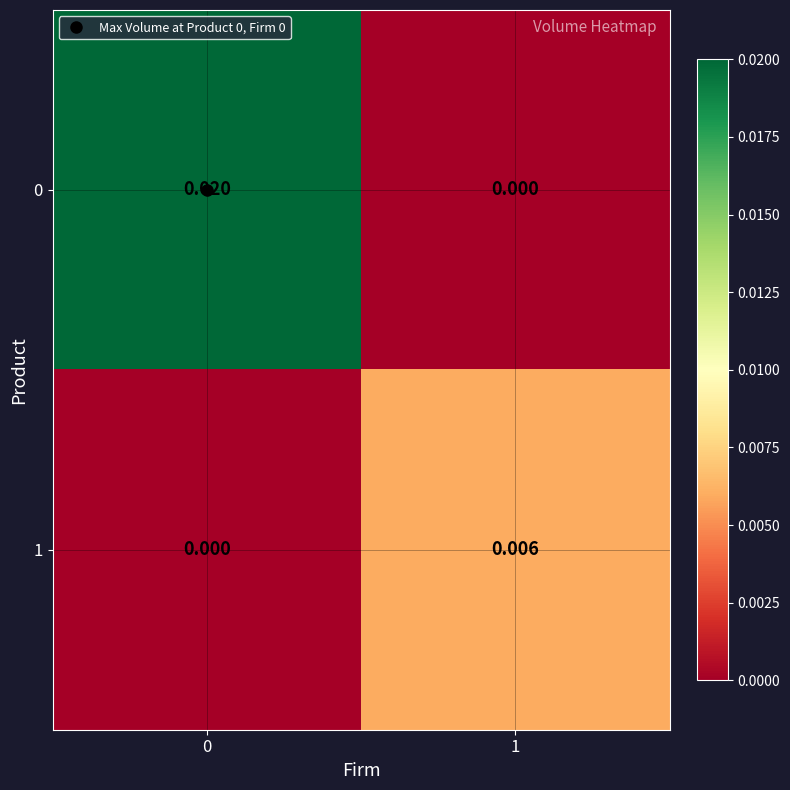

Rank the series by their maximum value, from highest to lowest.

0, 1